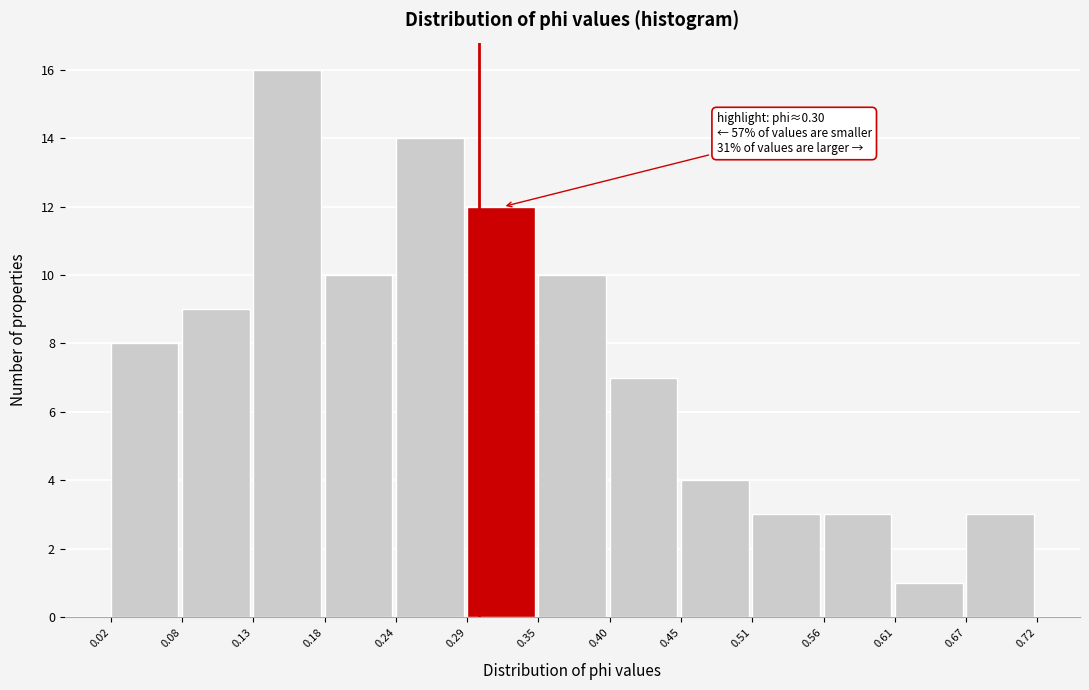

Over which range of the x-axis is the bar tallest?

0.13 to 0.18